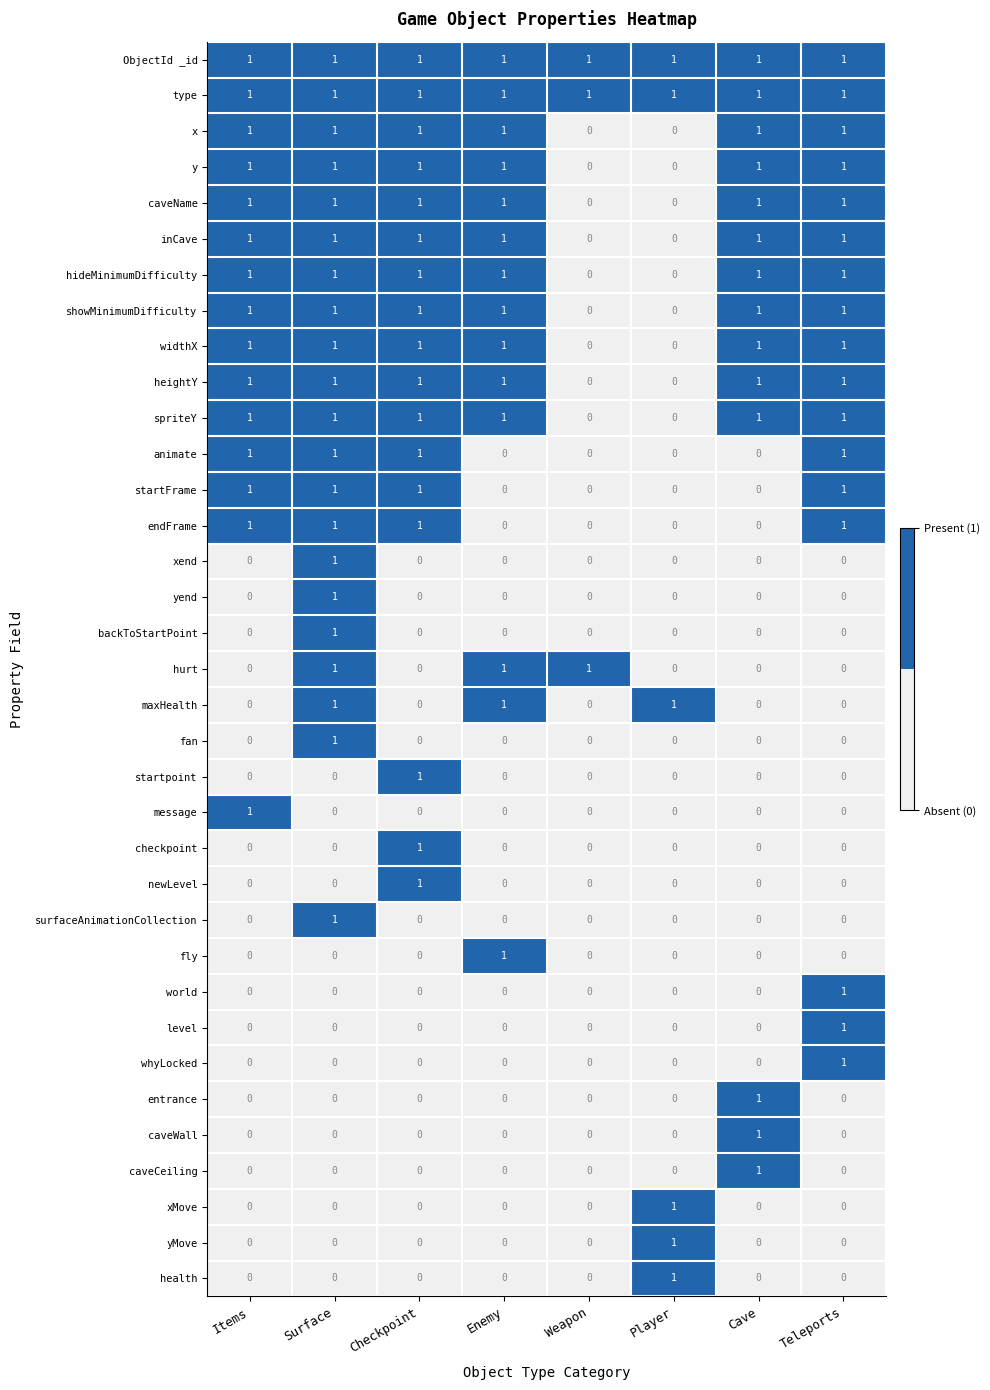

How many values in caveCeiling are above zero?

1